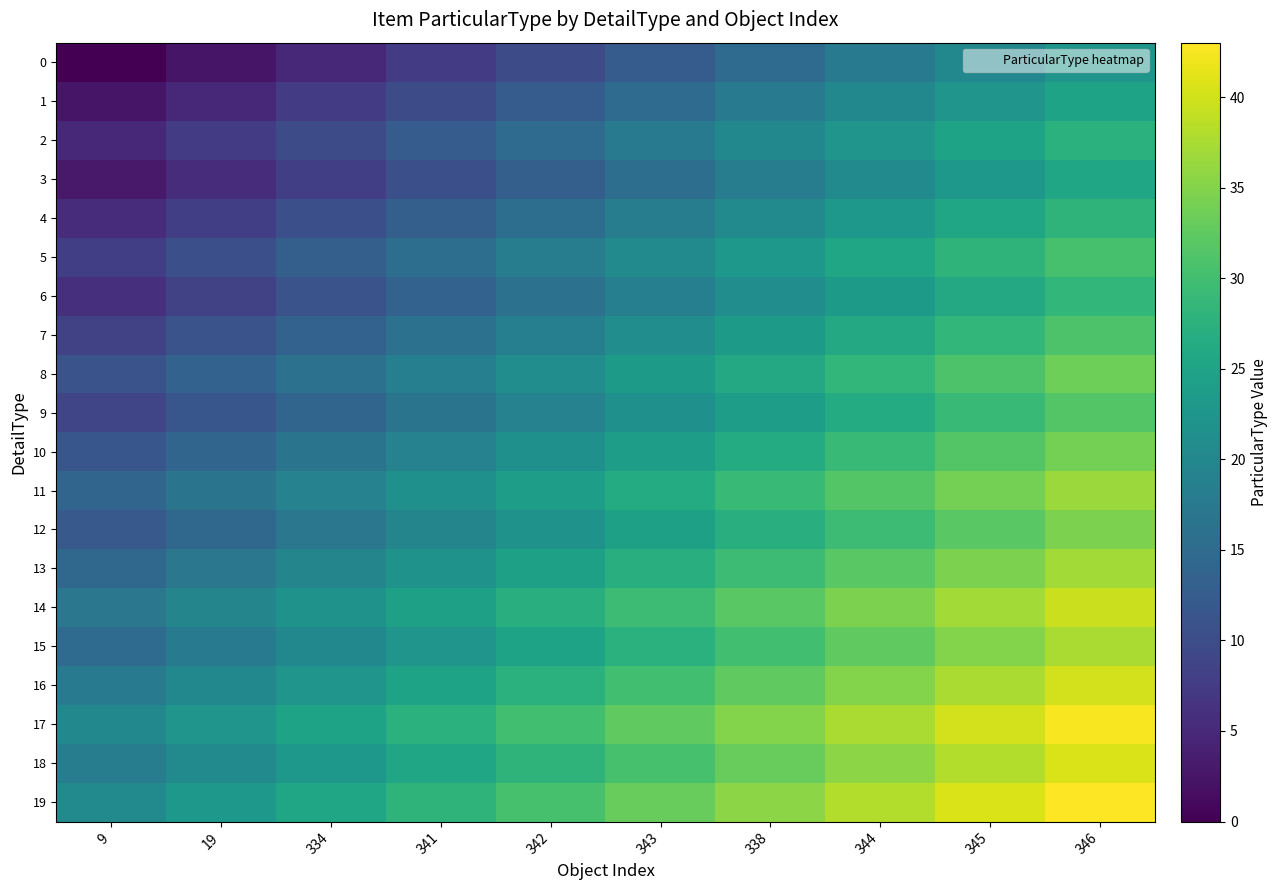

How many categories are shown in the chart?

10